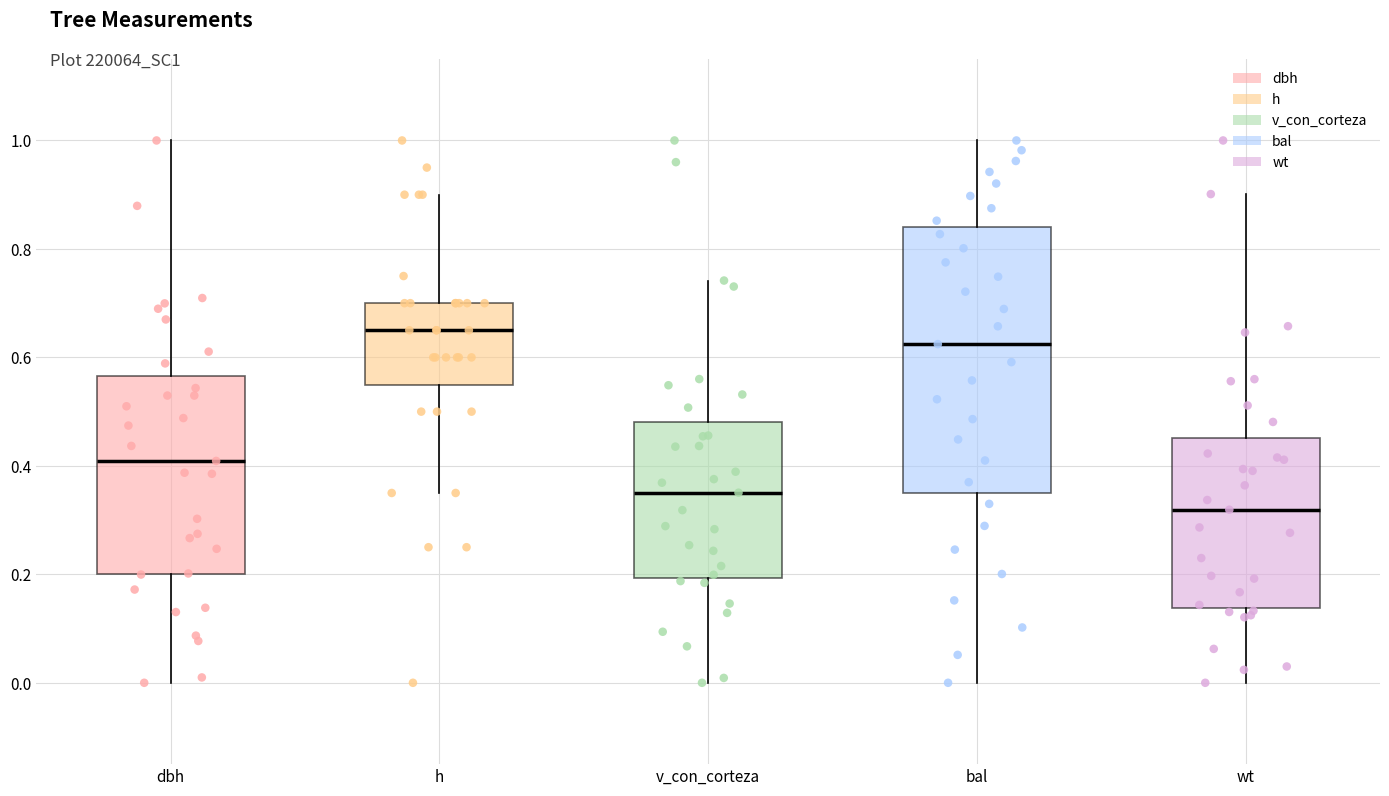

Reading left to right, transcribe this box plot: for each box, give where its median line is, the range the box spans, and where its two whiskers end, as read against the y-axis. The values are not printed on the chart, so give them approximately, as read against the axis.

dbh: median 0.40, box 0.20 to 0.56, whiskers 0.00 to 1.00
h: median 0.66, box 0.56 to 0.70, whiskers 0.36 to 0.90
v_con_corteza: median 0.36, box 0.20 to 0.48, whiskers 0.00 to 0.74
bal: median 0.62, box 0.34 to 0.84, whiskers 0.00 to 1.00
wt: median 0.32, box 0.14 to 0.46, whiskers 0.00 to 0.90